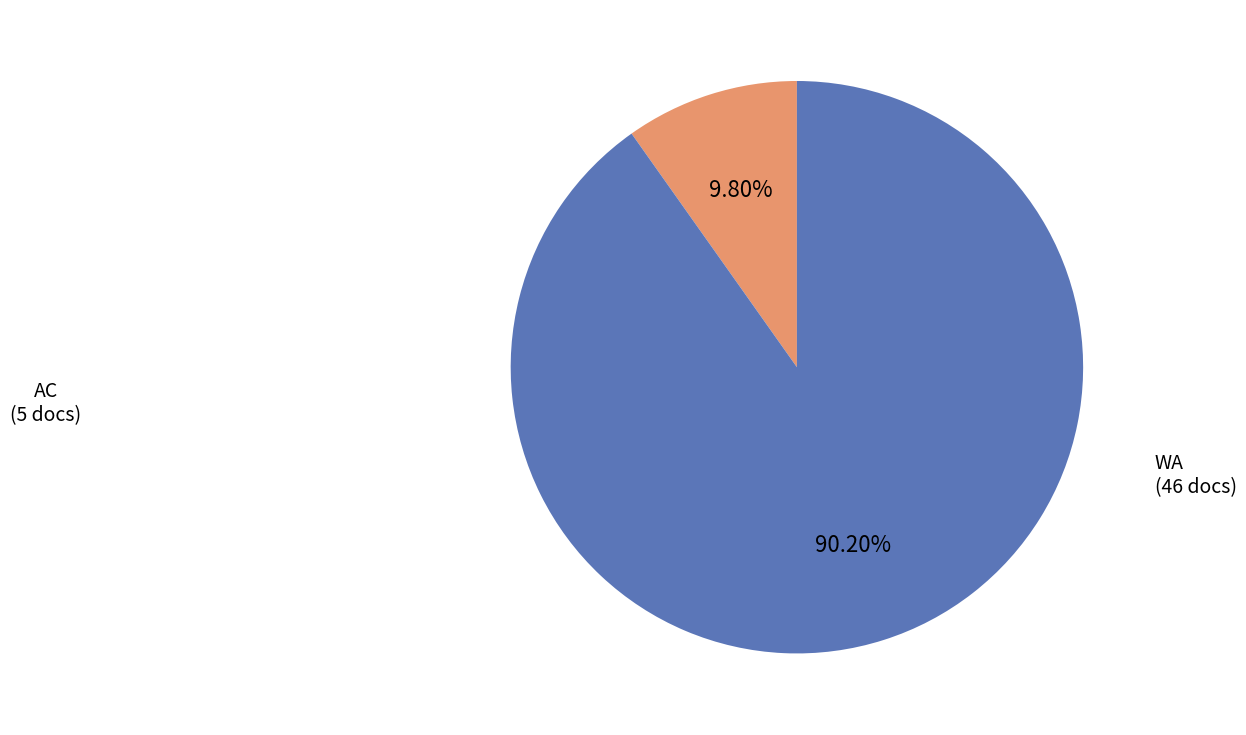

To the nearest percent, what portion does AC represent?

10%